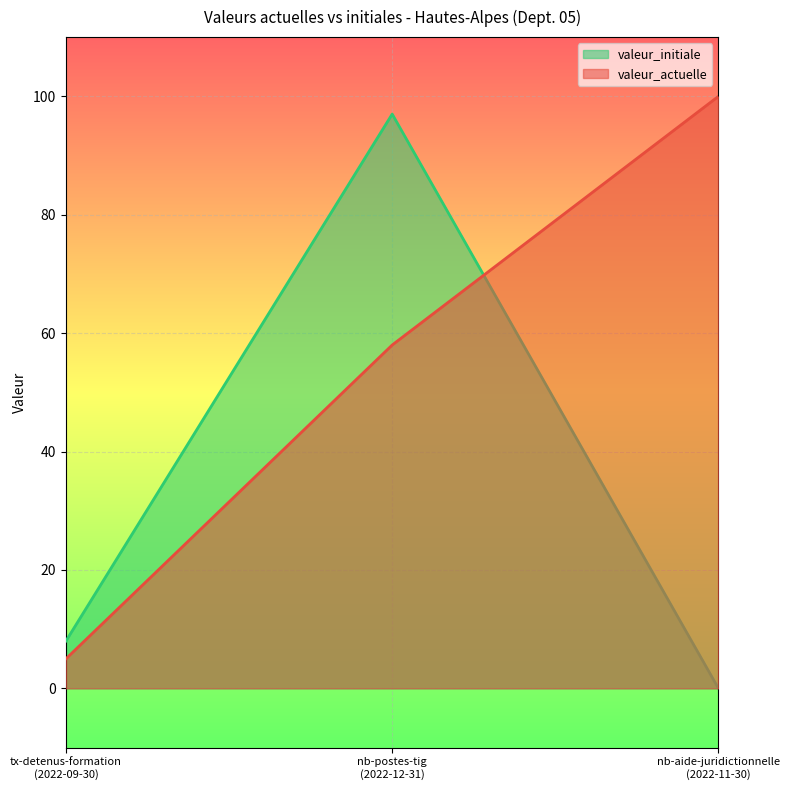

What is the maximum value shown in the chart?

100